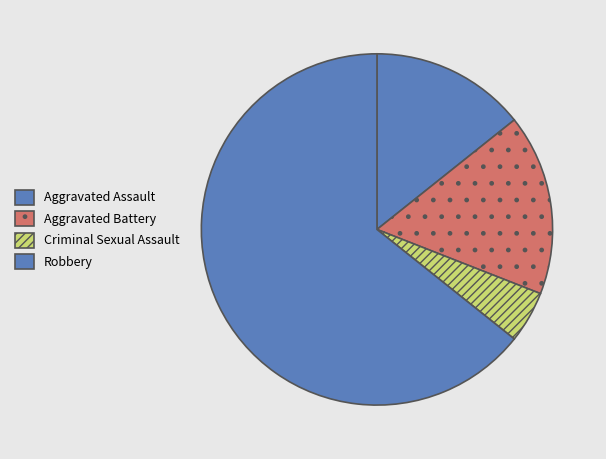

To the nearest percent, what is the combined percentage of Criminal Sexual Assault and Aggravated Battery?

21%